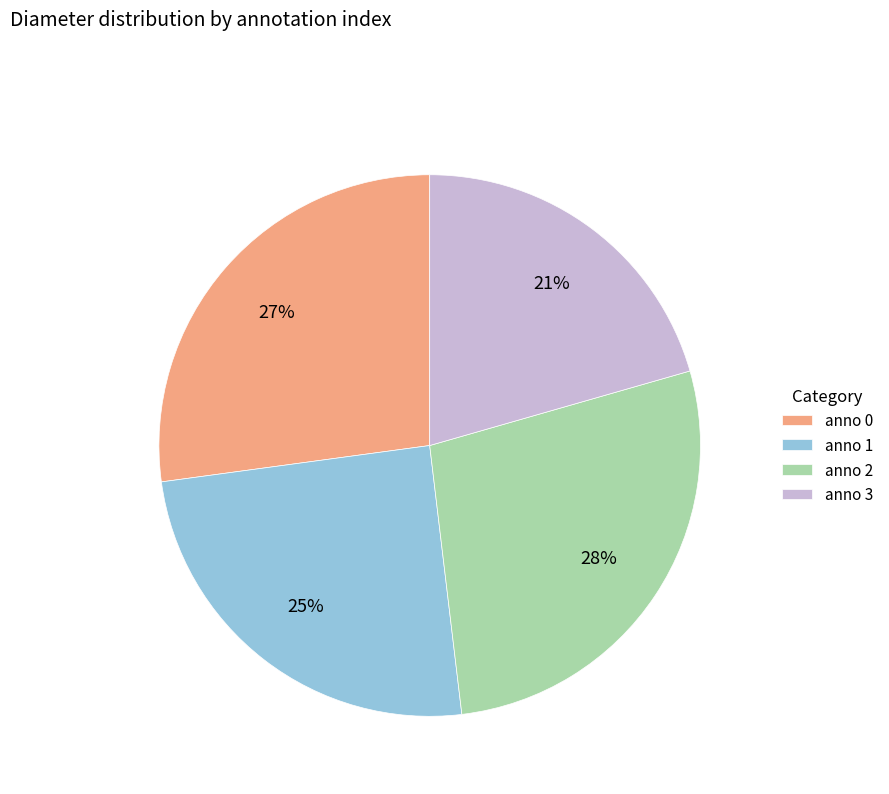

What is the smallest slice in the pie chart?

anno 3